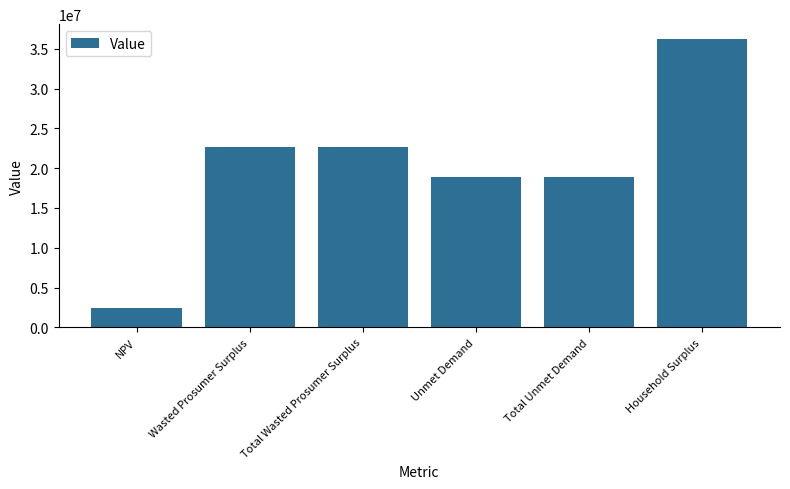

What is the sum of the values at Household Surplus and NPV?

38705568.2